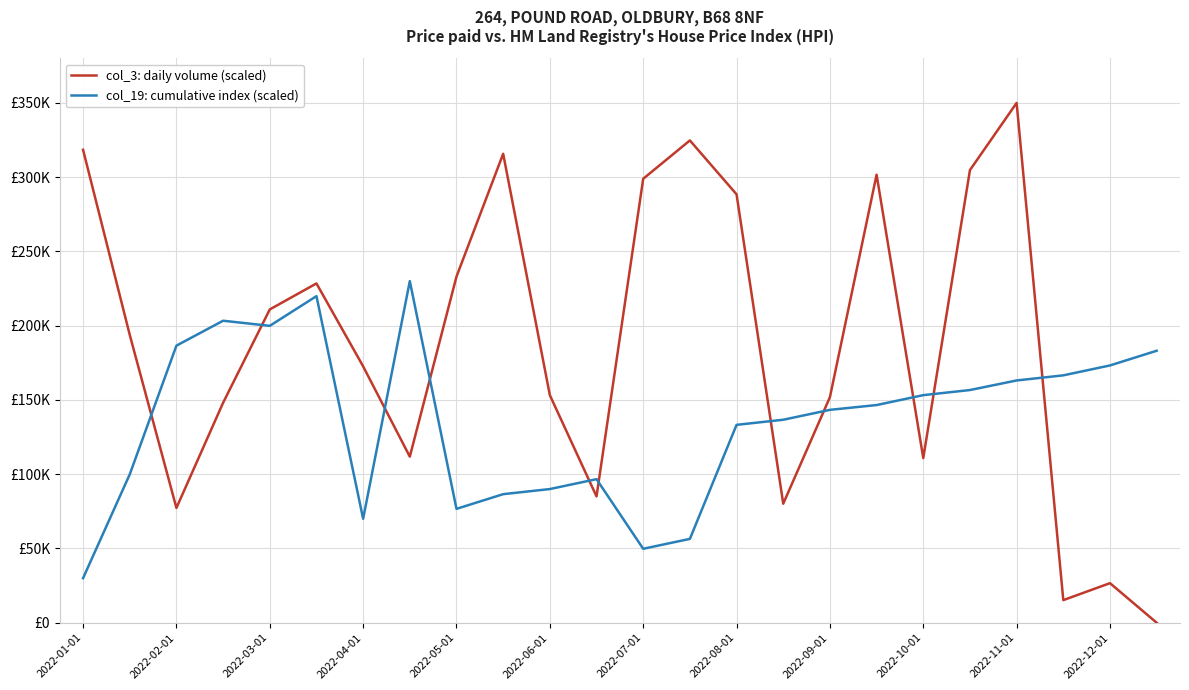

What are all the series names shown in the legend?

col_3: daily volume (scaled), col_19: cumulative index (scaled)